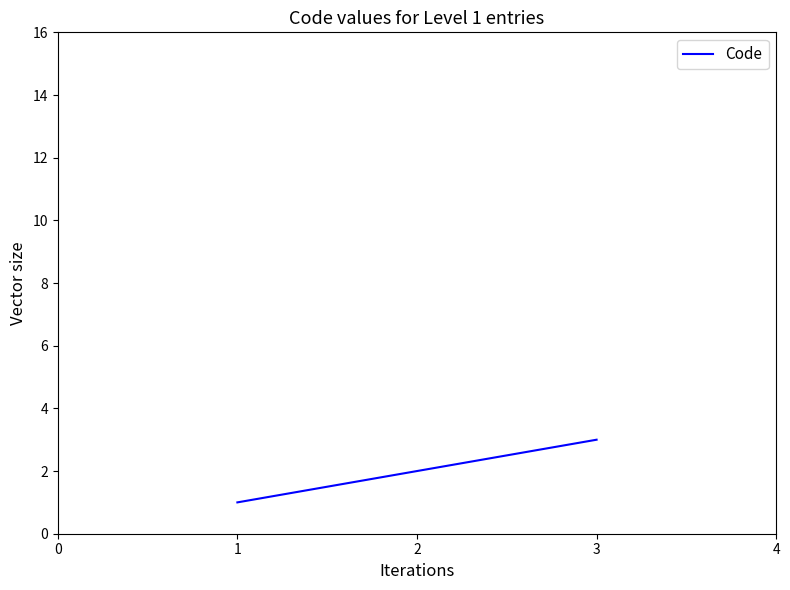

Count the number of data series in this chart.

1